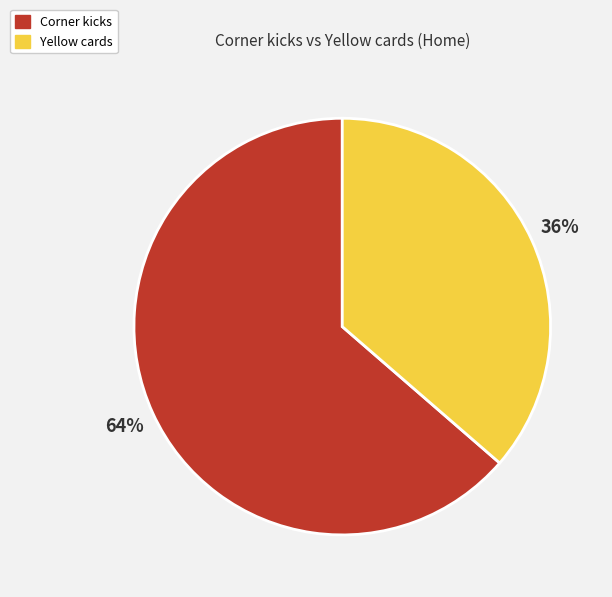

Does any single category account for the majority?

Yes